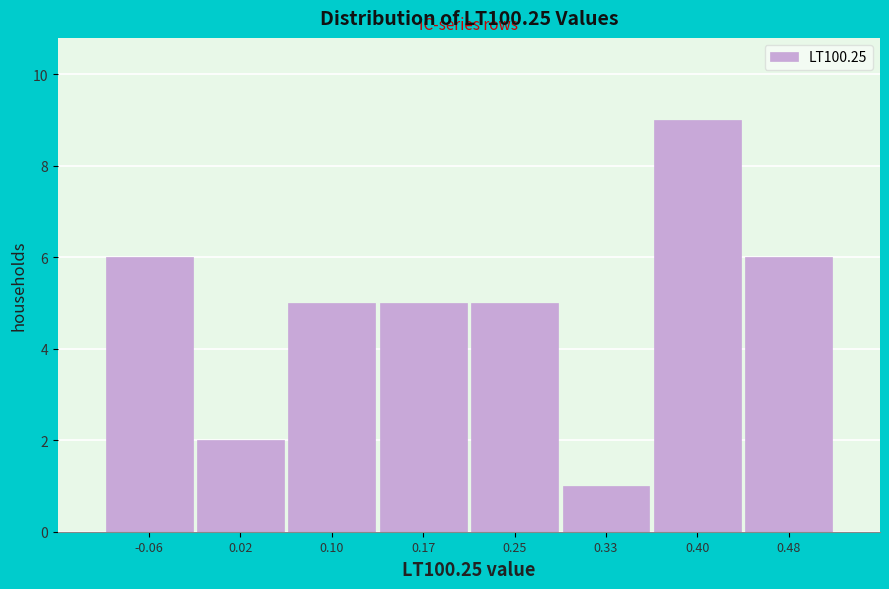

Reading left to right, list all the values displayed in this chart.

-0.06=6	0.02=2	0.10=5	0.17=5	0.25=5	0.33=1	0.40=9	0.48=6